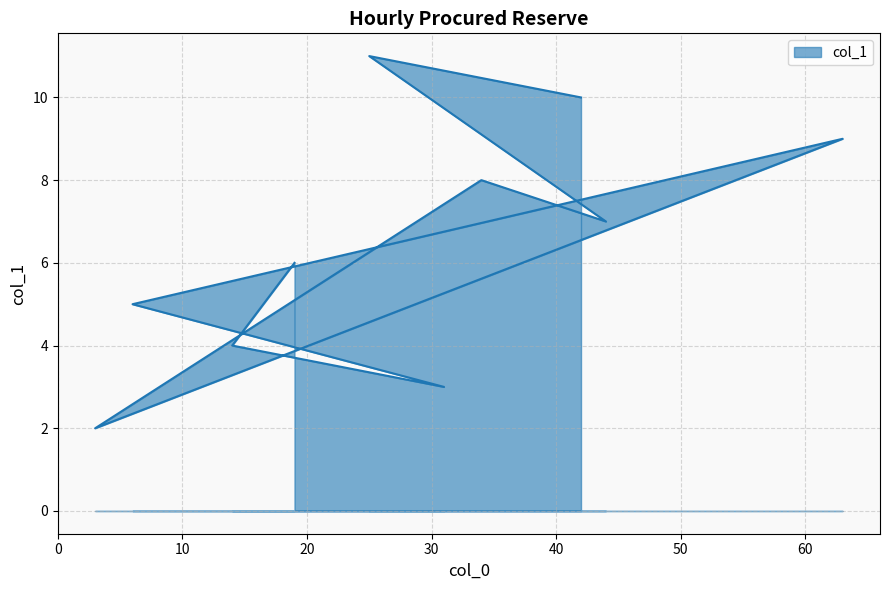

What is the sum of the values at 34 and 31?

11.0